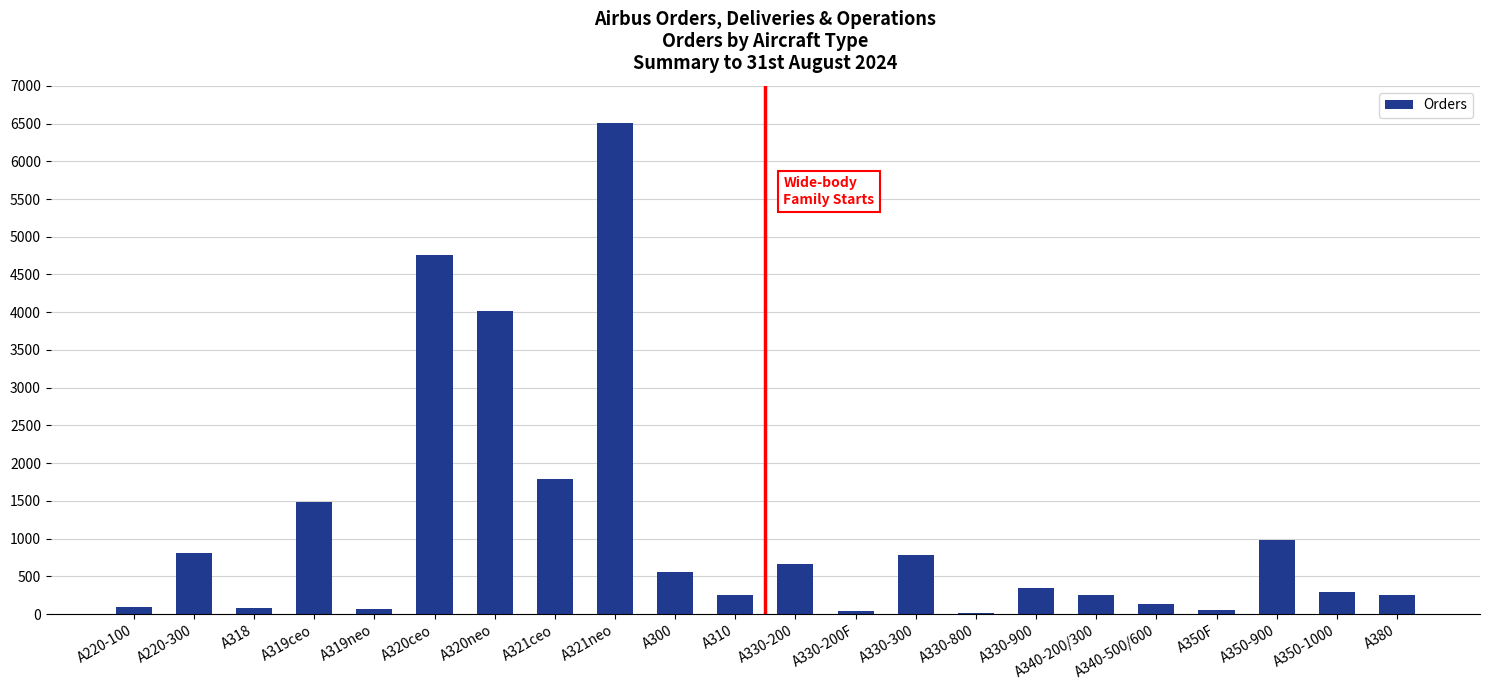

How many categories are shown in the chart?

22